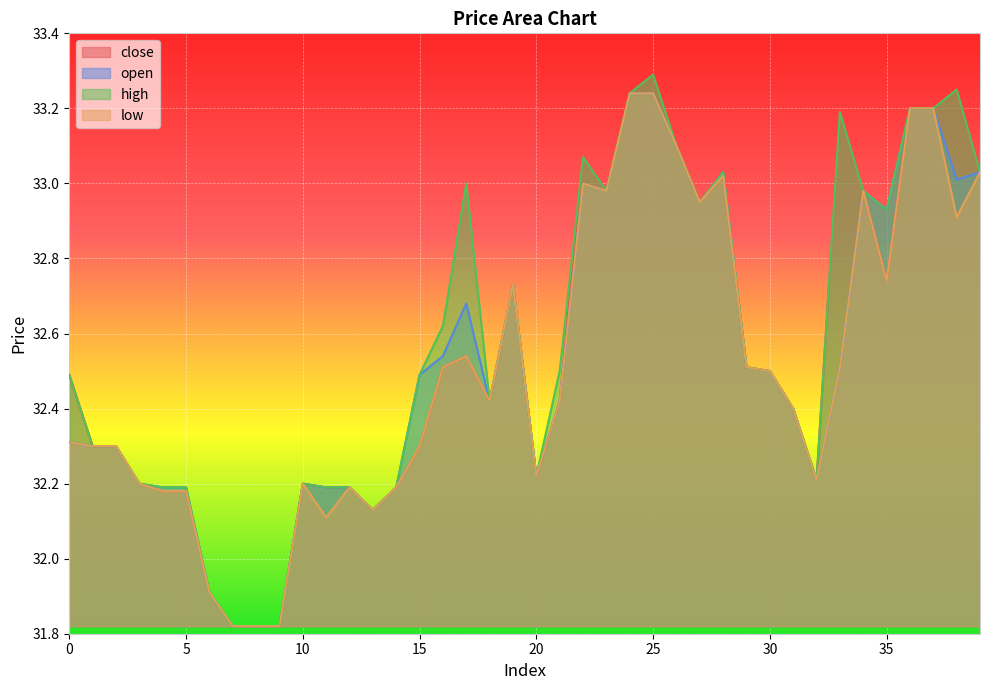

True or false: close and low cross at least once.

False